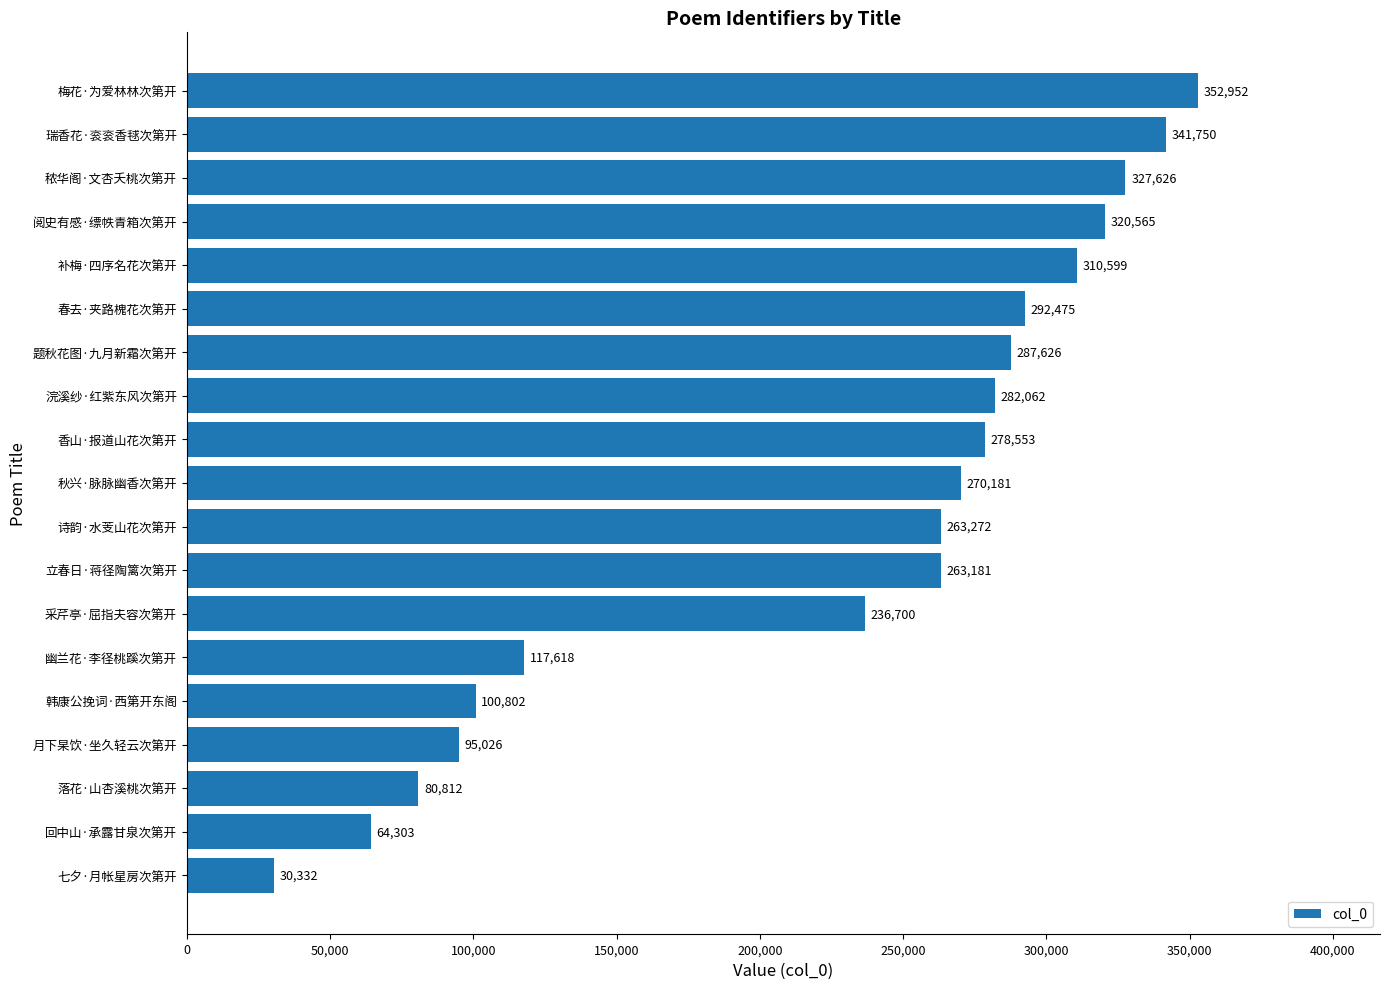

What is the difference between the second highest and second lowest values?

277447